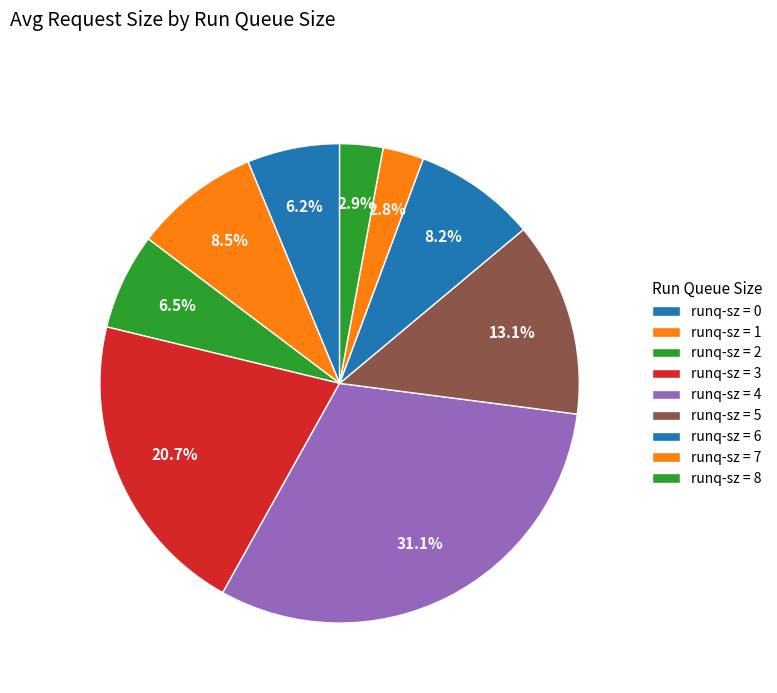

How many slices are in this pie chart?

9